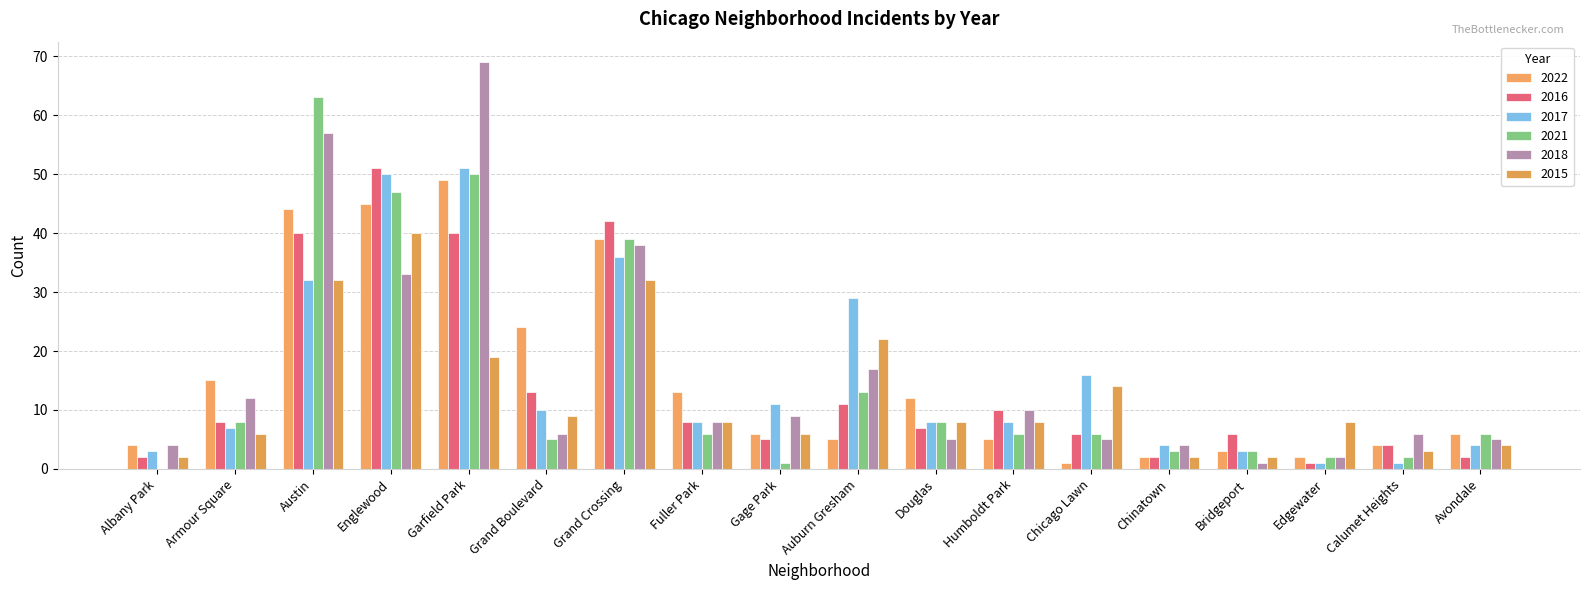

True or false: 2018 has a value of 17 at Auburn Gresham.

True